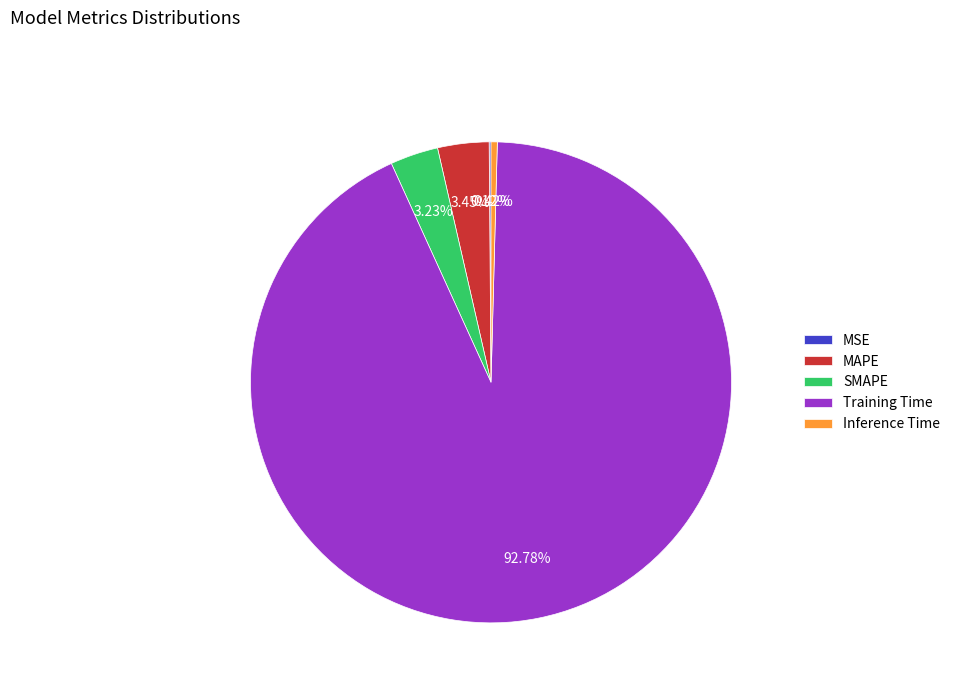

True or false: MAPE accounts for 3% of the total.

True